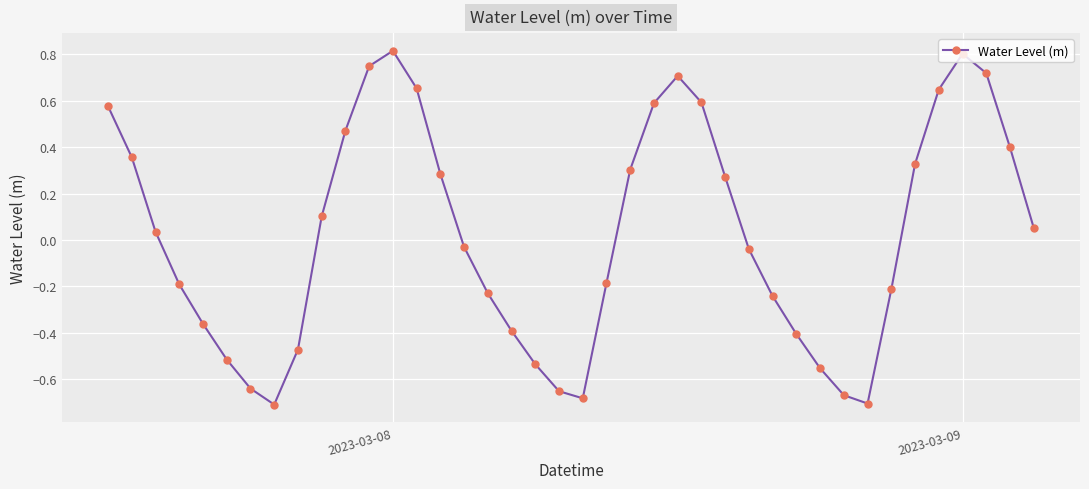

What is the maximum value shown in the chart?

0.8